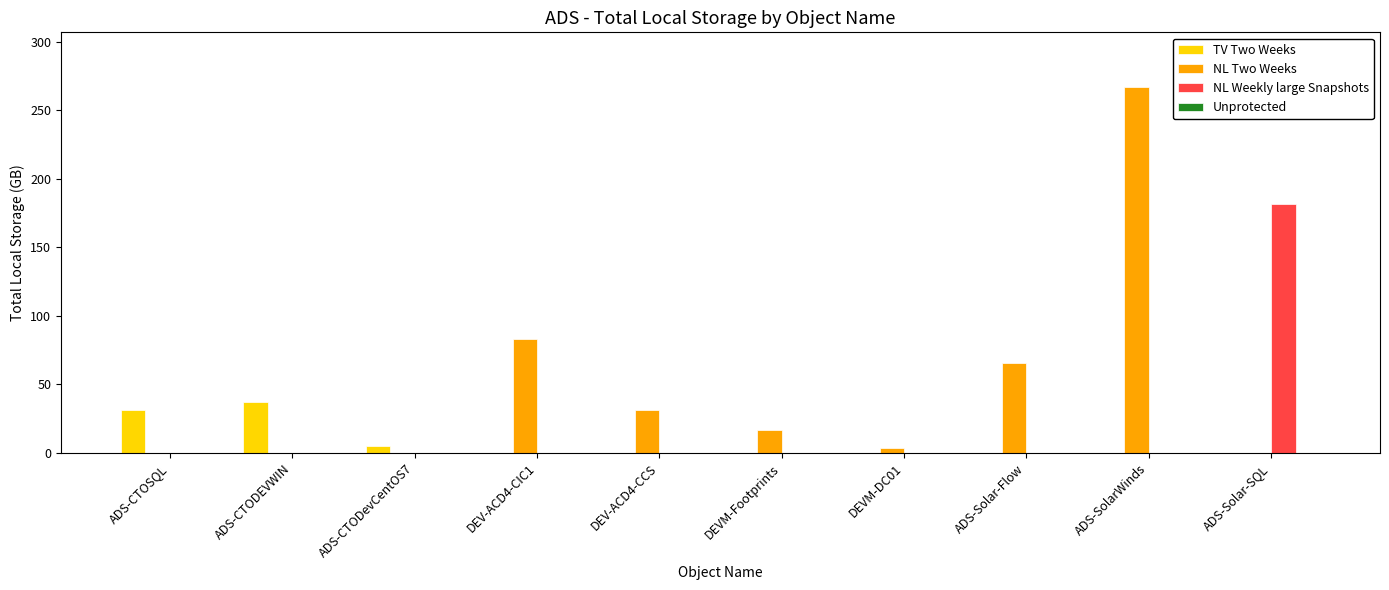

At which category is the sum across all series the highest?

ADS-SolarWinds